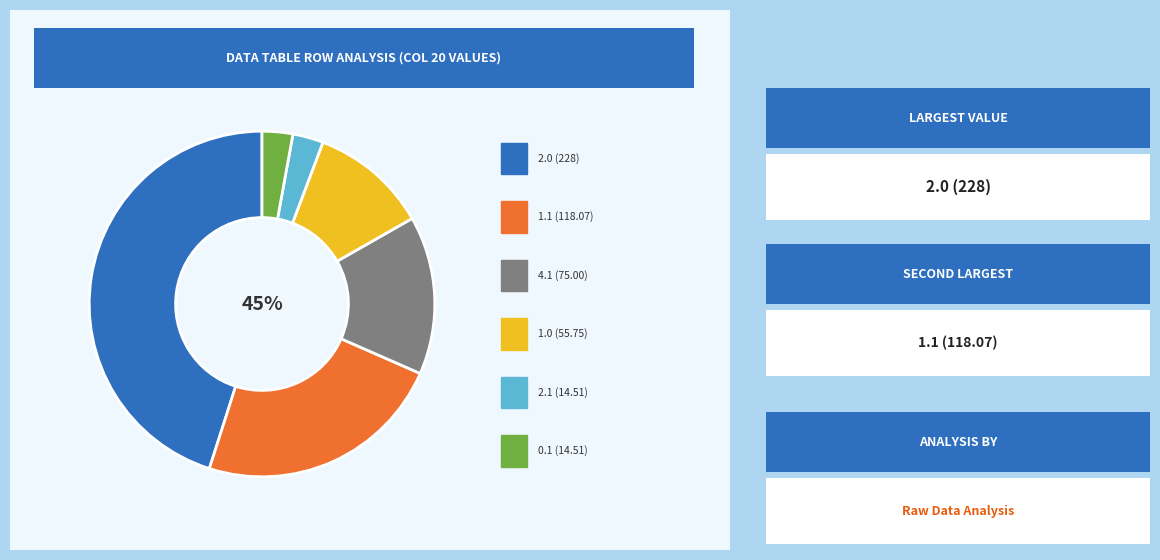

True or false: 3.0 accounts for 1% of the total.

False